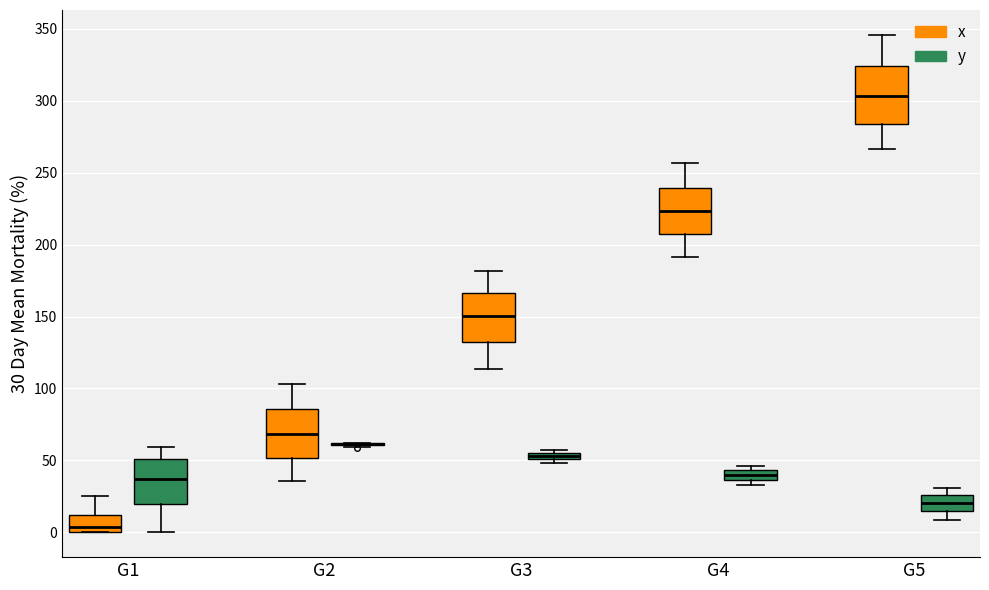

Comparing the boxes themselves (not the whiskers), which one is the tallest?

G5 (x)